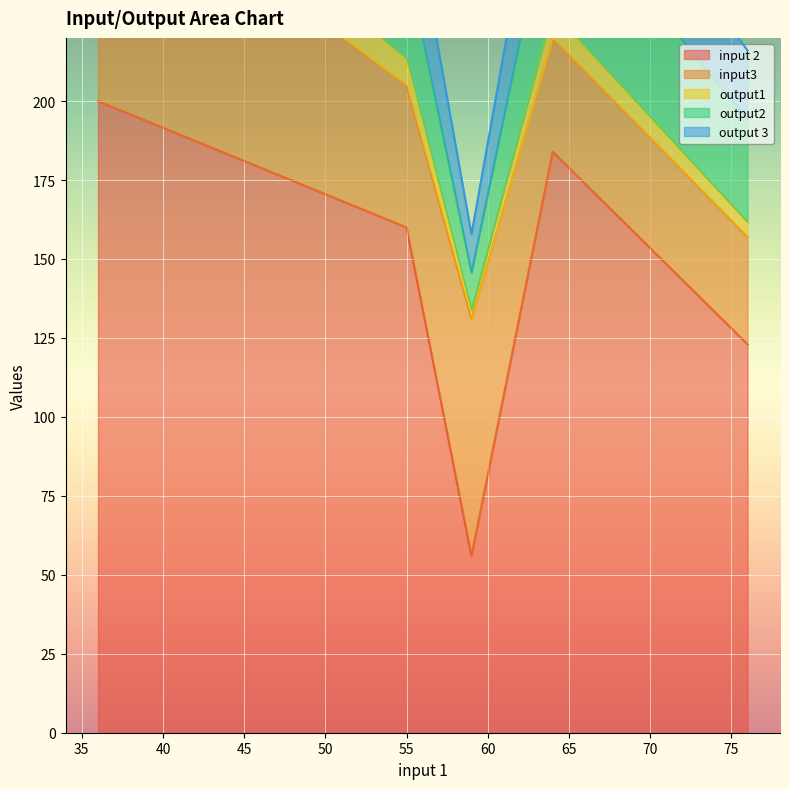

Where is output2 nearest to the value 26?

36